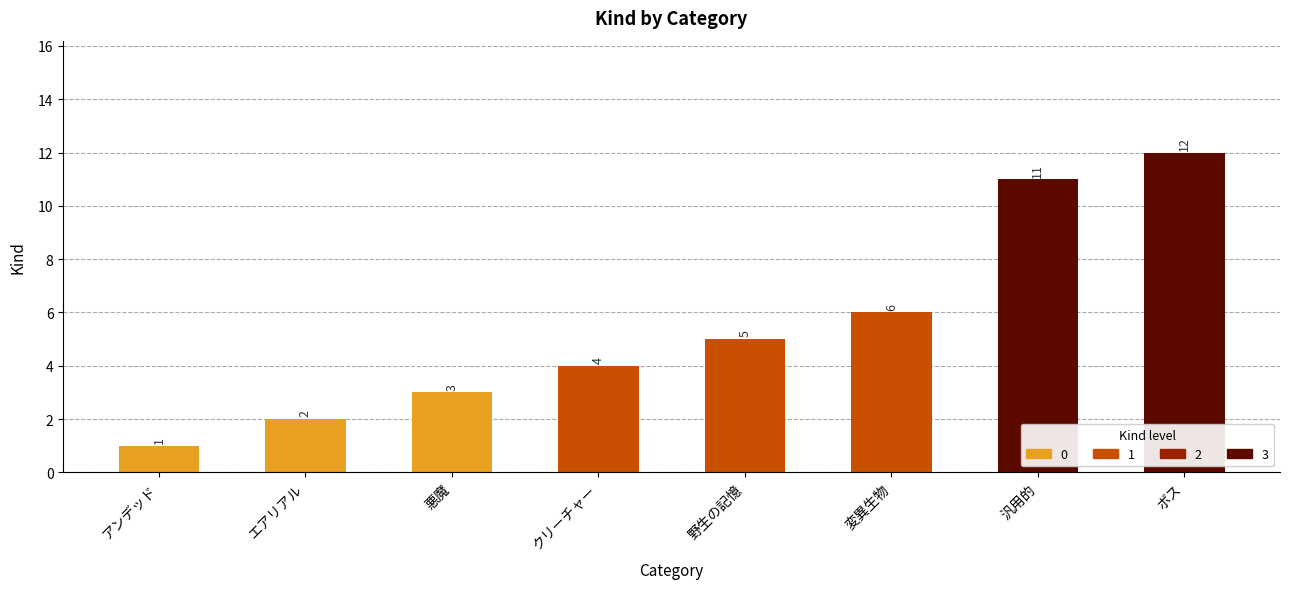

Between エアリアル and クリーチャー, which is larger?

クリーチャー